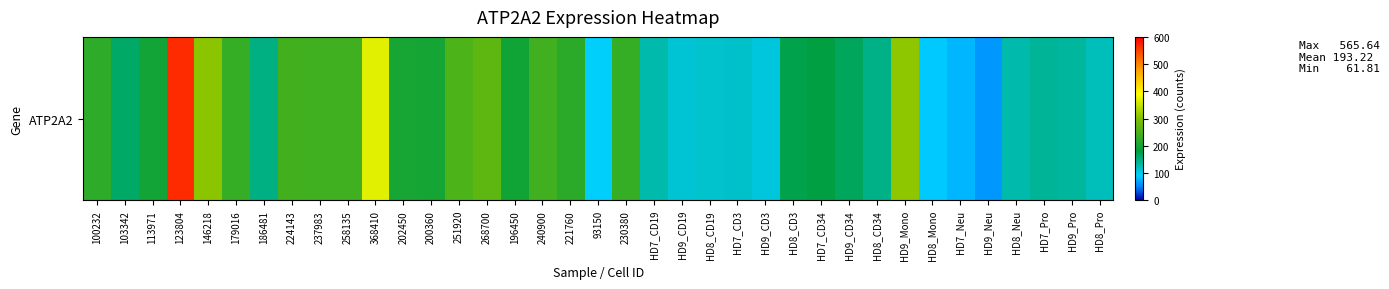

What is the approximate value at 113971?

197.3